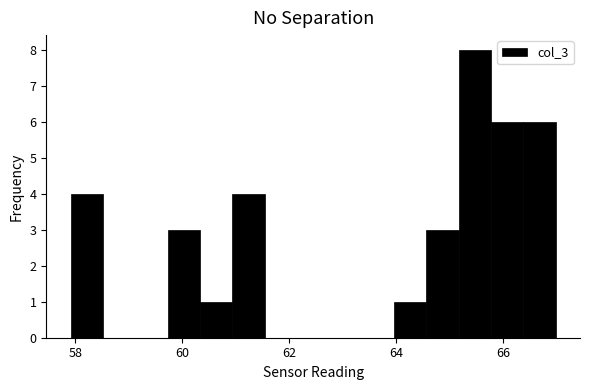

Read against the x-axis, roughly where is the centre of the tallest bar?

65.4